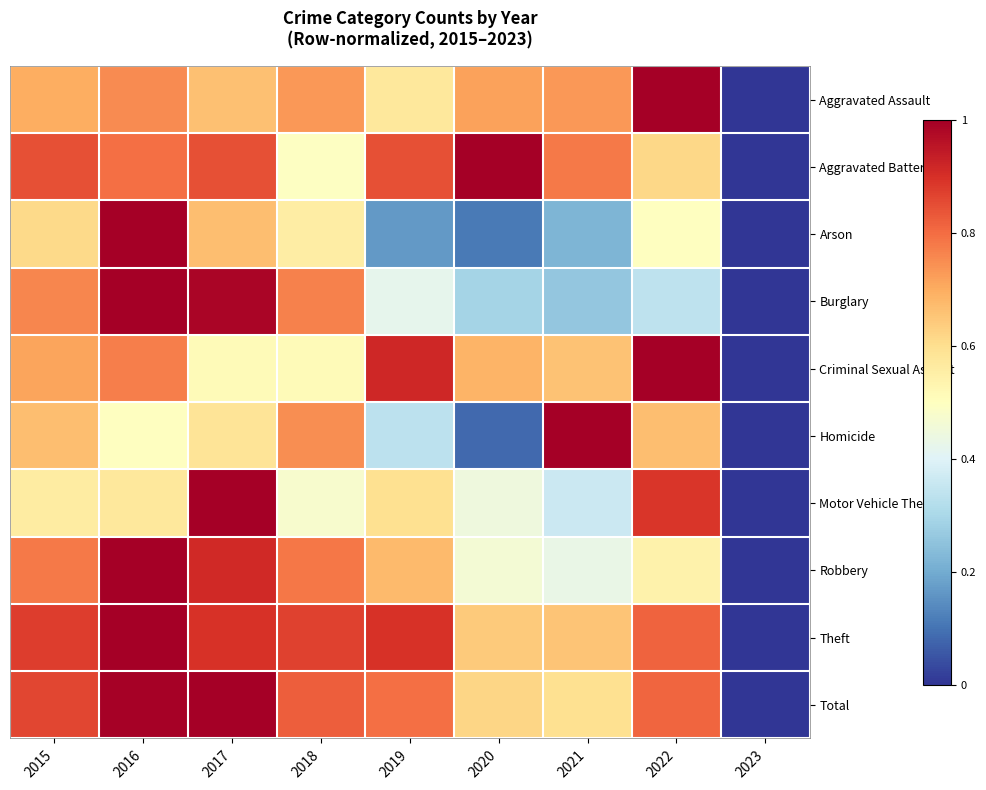

Which has a higher value, 2023 or 2015?

2015